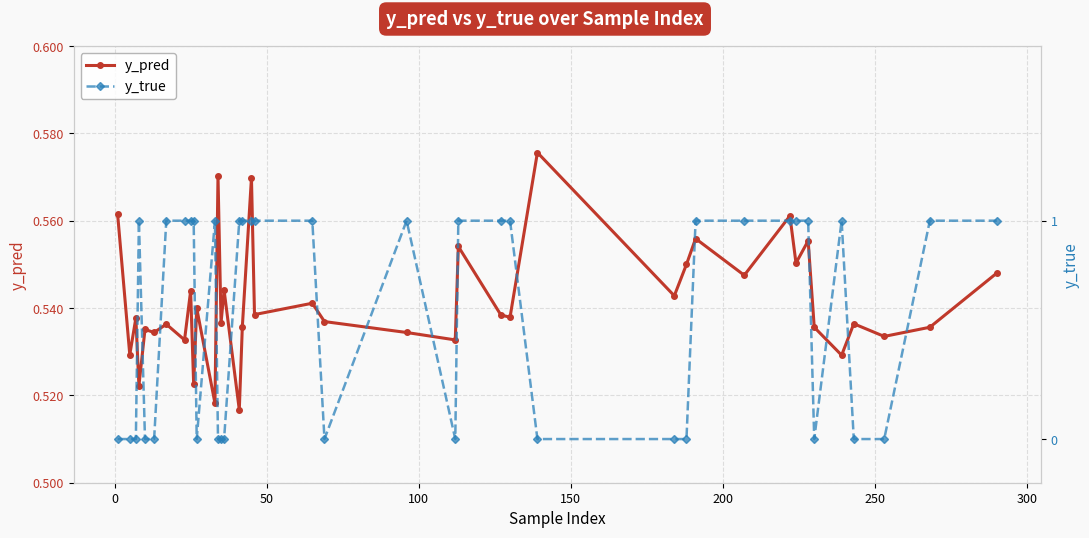

Reading left to right, extract all data points from this chart.

y_pred: 0.6	0.5	0.5	0.5	0.5	0.5	0.5	0.5	0.5	0.5	0.5	0.5	0.6	0.5	0.5	0.5	0.5	0.6	0.5	0.5	0.5	0.5	0.5	0.6	0.5	0.5	0.6	0.5	0.6	0.6	0.5	0.6	0.6	0.6	0.5	0.5	0.5	0.5	0.5	0.5
y_true: 0.0	0.0	0.0	1.0	0.0	0.0	1.0	1.0	1.0	1.0	0.0	1.0	0.0	0.0	0.0	1.0	1.0	1.0	1.0	1.0	0.0	1.0	0.0	1.0	1.0	1.0	0.0	0.0	0.0	1.0	1.0	1.0	1.0	1.0	0.0	1.0	0.0	0.0	1.0	1.0